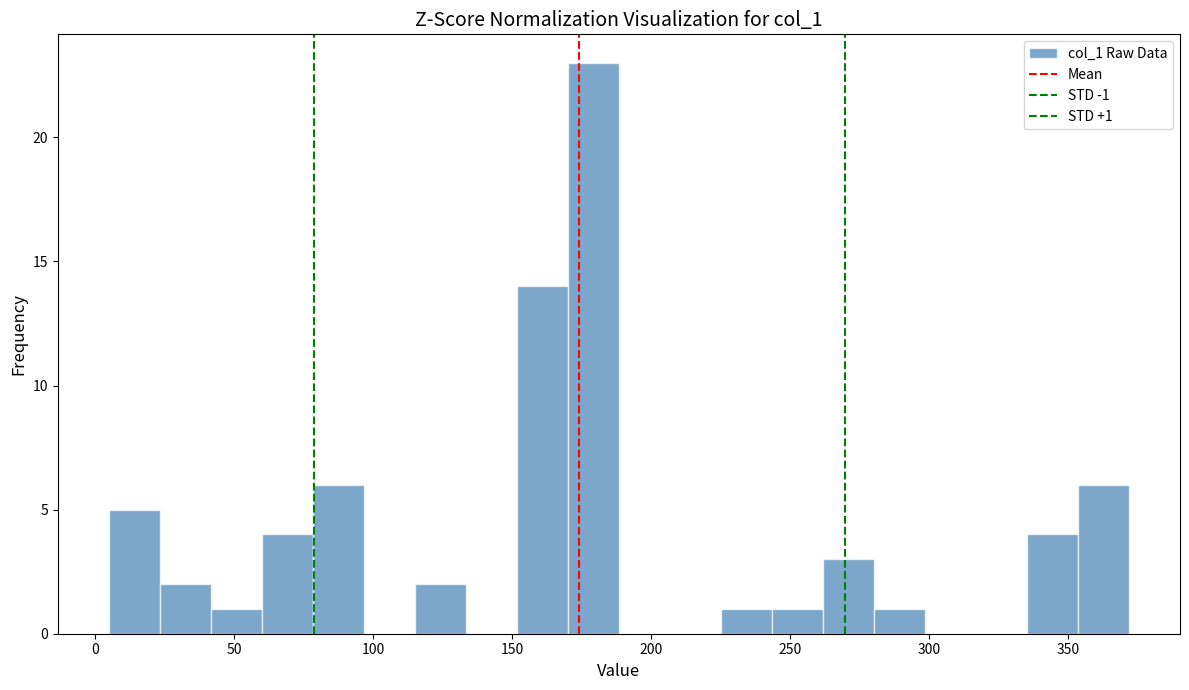

Read against the x-axis, roughly where is the centre of the tallest bar?

180